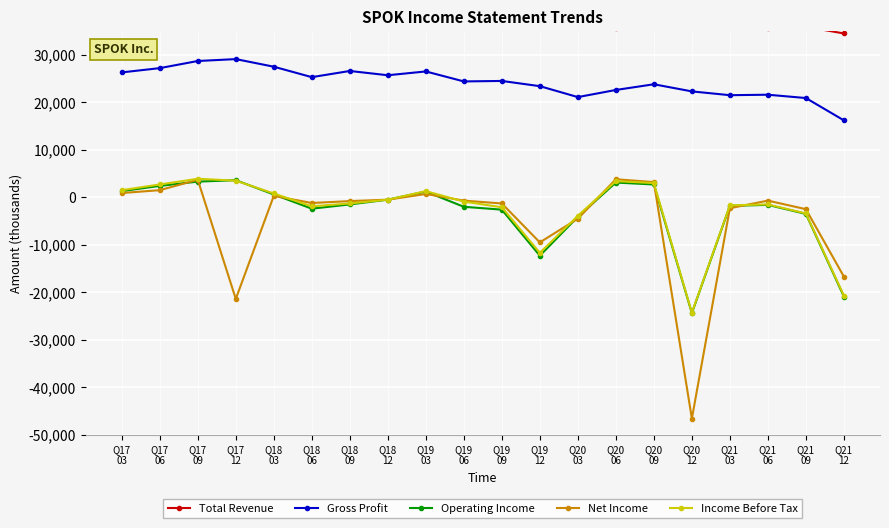

At which label does Operating Income first exceed -1500?

Q17
03